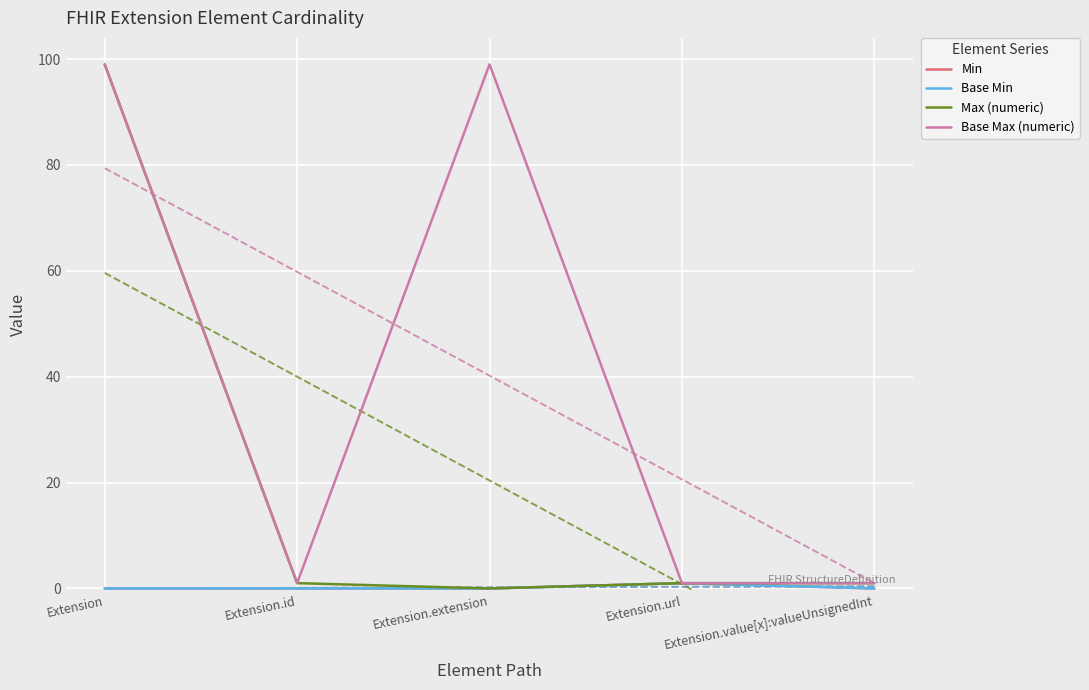

Which has a higher value, Extension or Extension.value[x]:valueUnsignedInt?

Extension